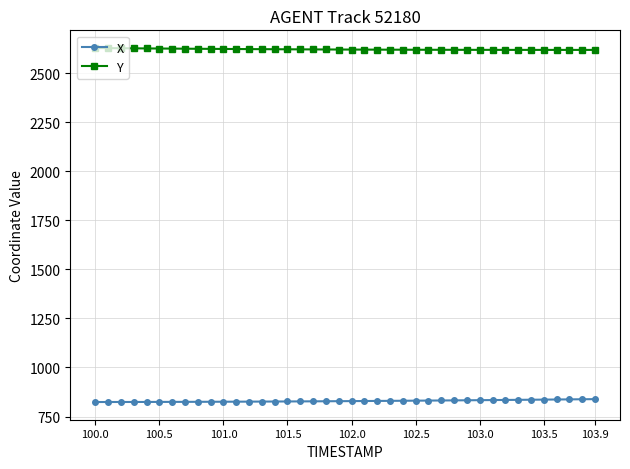

Count the number of data series in this chart.

2